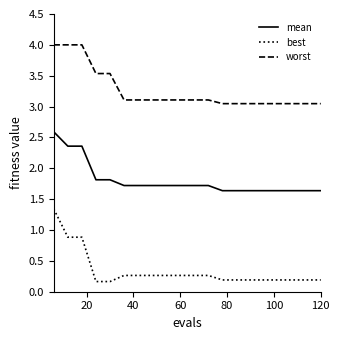

Which series has the largest range (max minus min)?

best